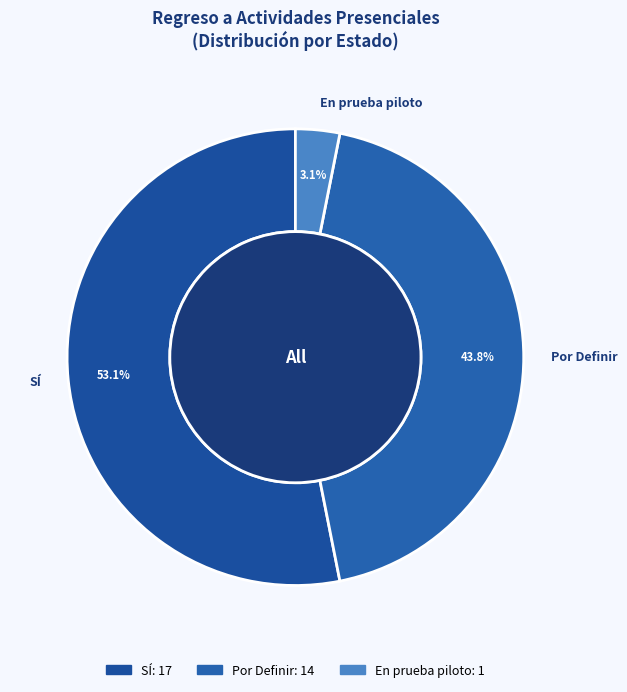

True or false: Other accounts for 15% of the total.

False